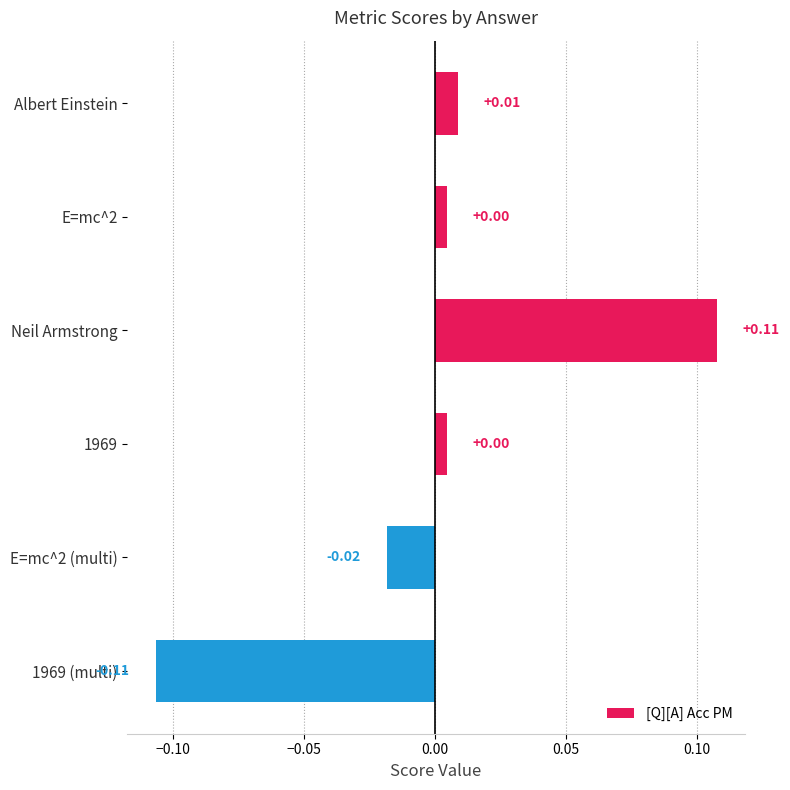

Which category has the highest value across all series?

Neil Armstrong